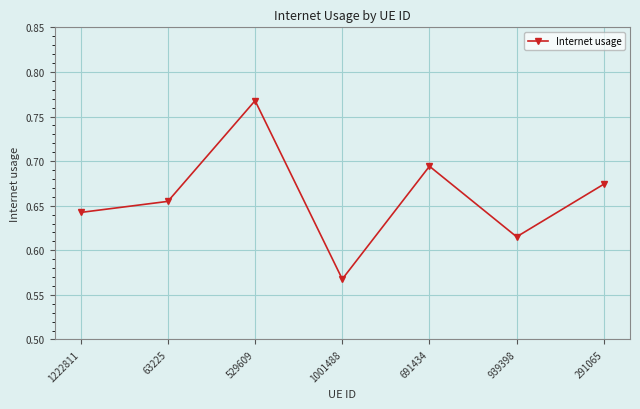

Does the chart display data point markers on the line(s)?

Yes